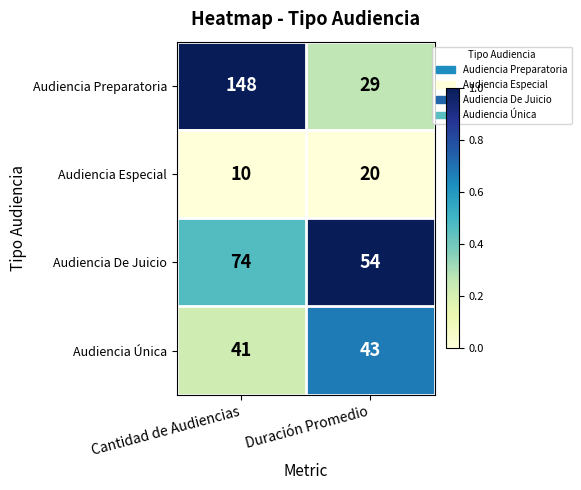

At Duración Promedio, list the series in order from largest to smallest.

Audiencia De Juicio, Audiencia Única, Audiencia Preparatoria, Audiencia Especial